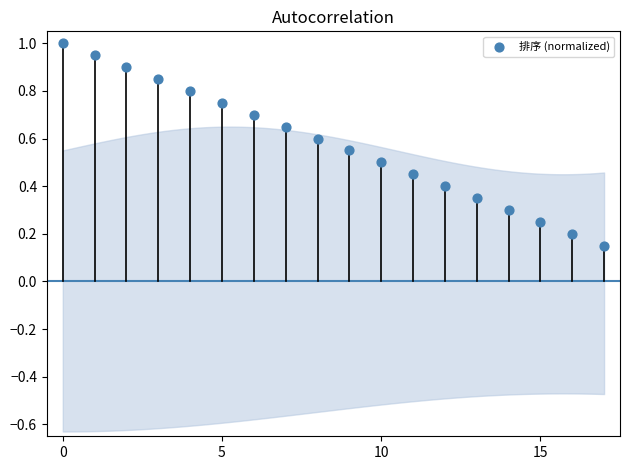

How many data points are displayed?

18